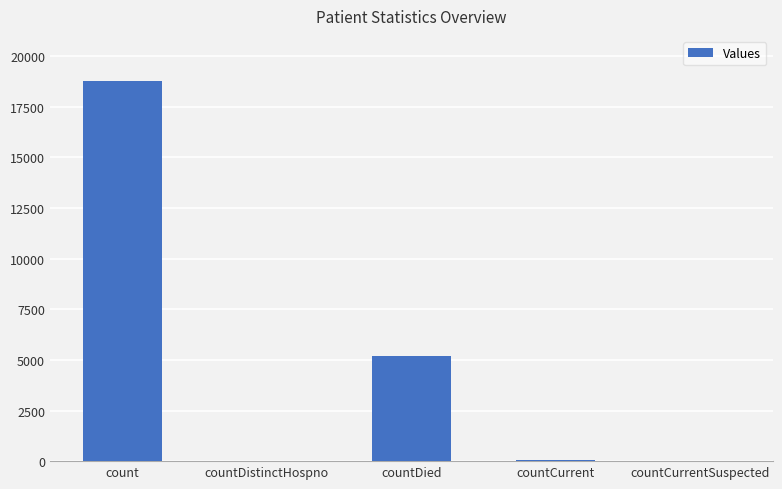

True or false: the data shows 5189 at countDied.

True